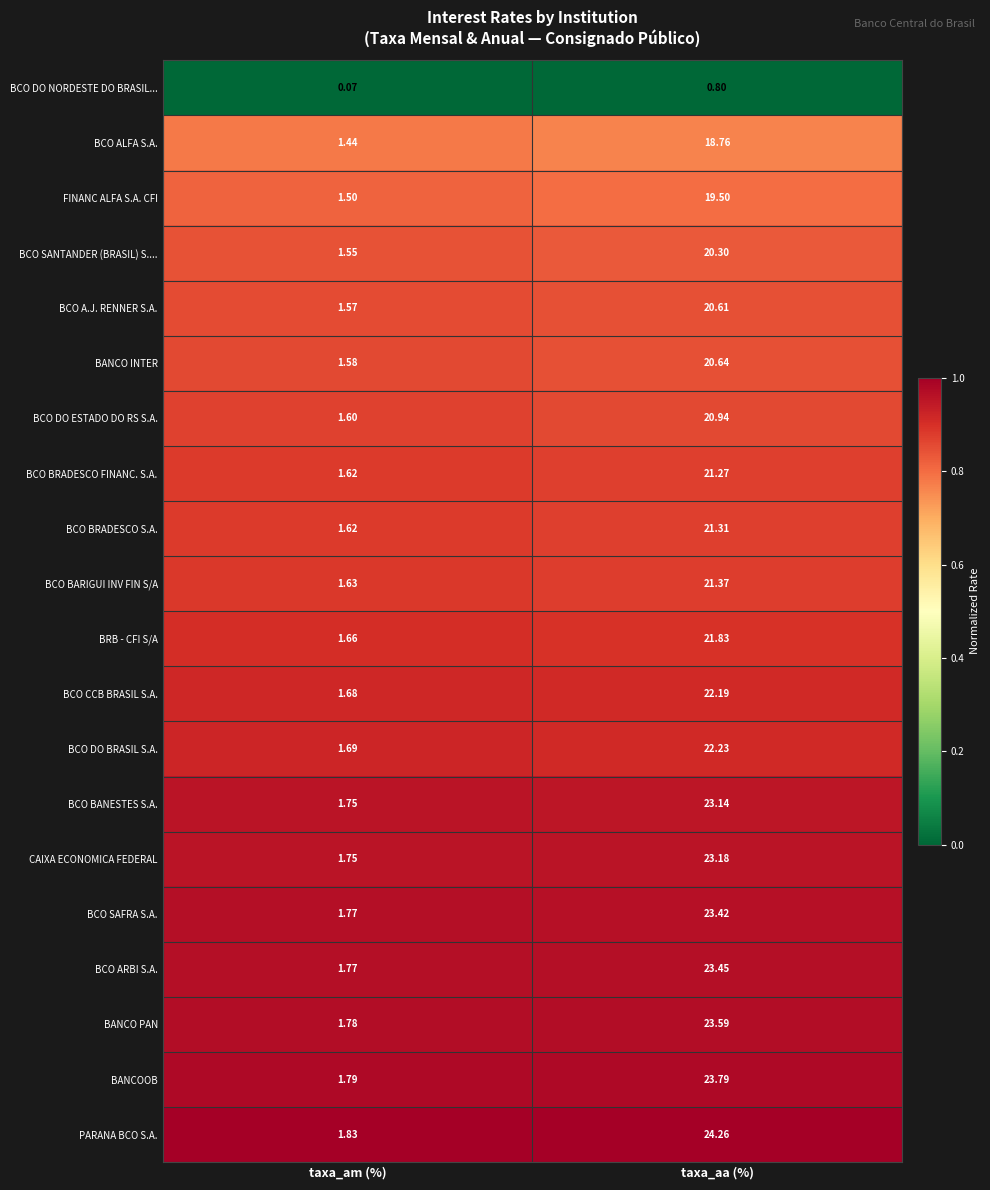

Count the number of data series in this chart.

20